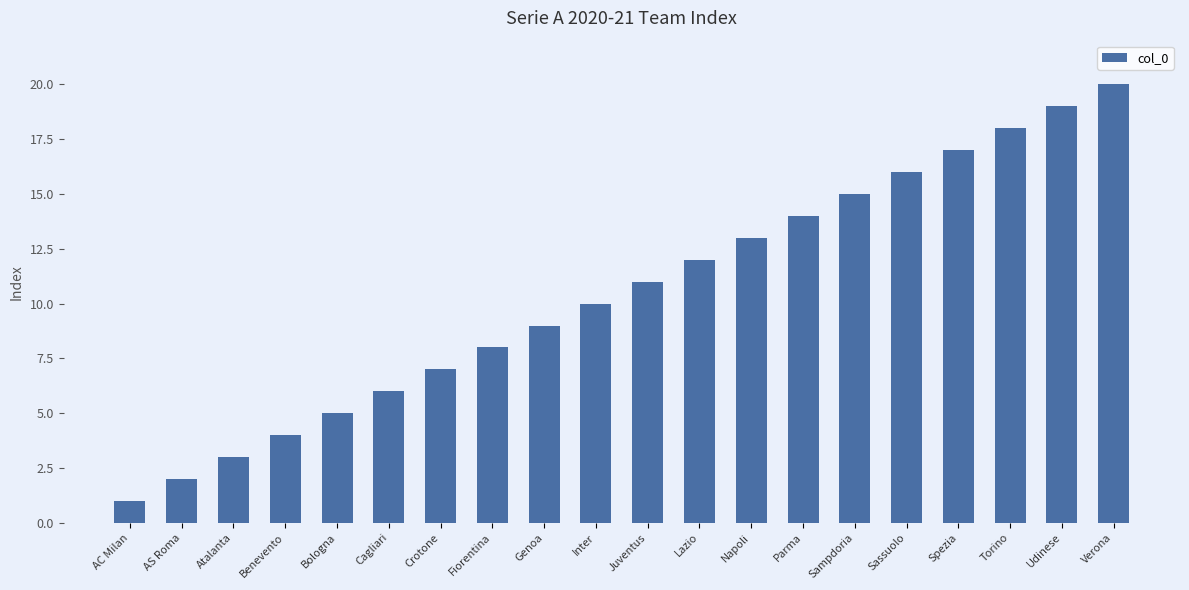

What value does the data have at Genoa, to the nearest 10?

10